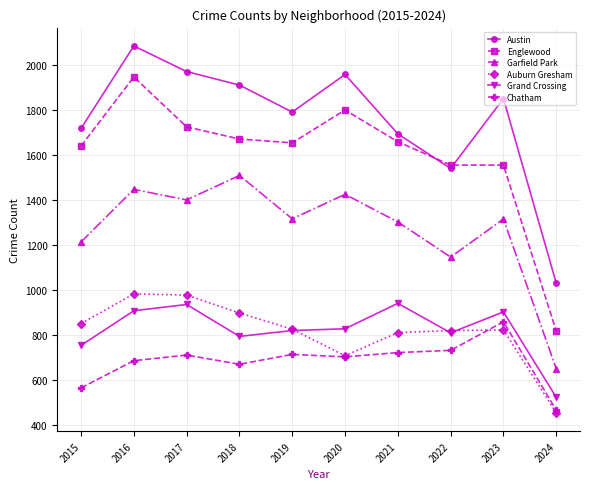

Where does the Grand Crossing series first go above 828?

2016